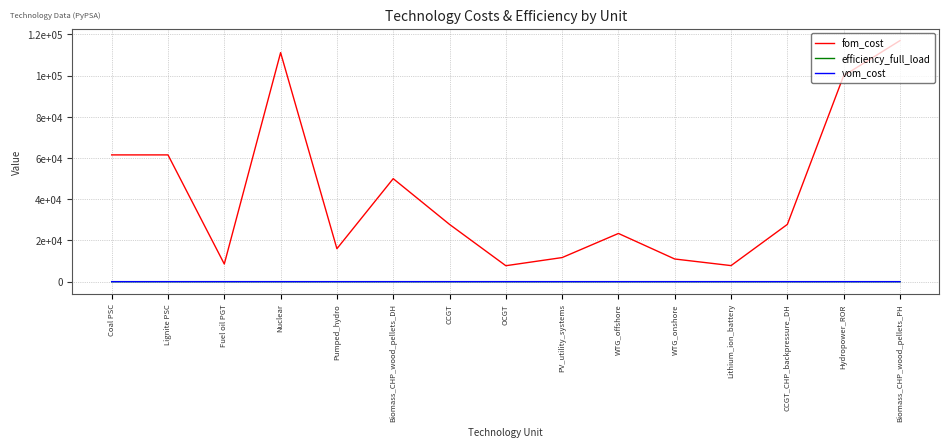

True or false: vom_cost has a value of 0.0 at CCGT_CHP_backpressure_DH.

True